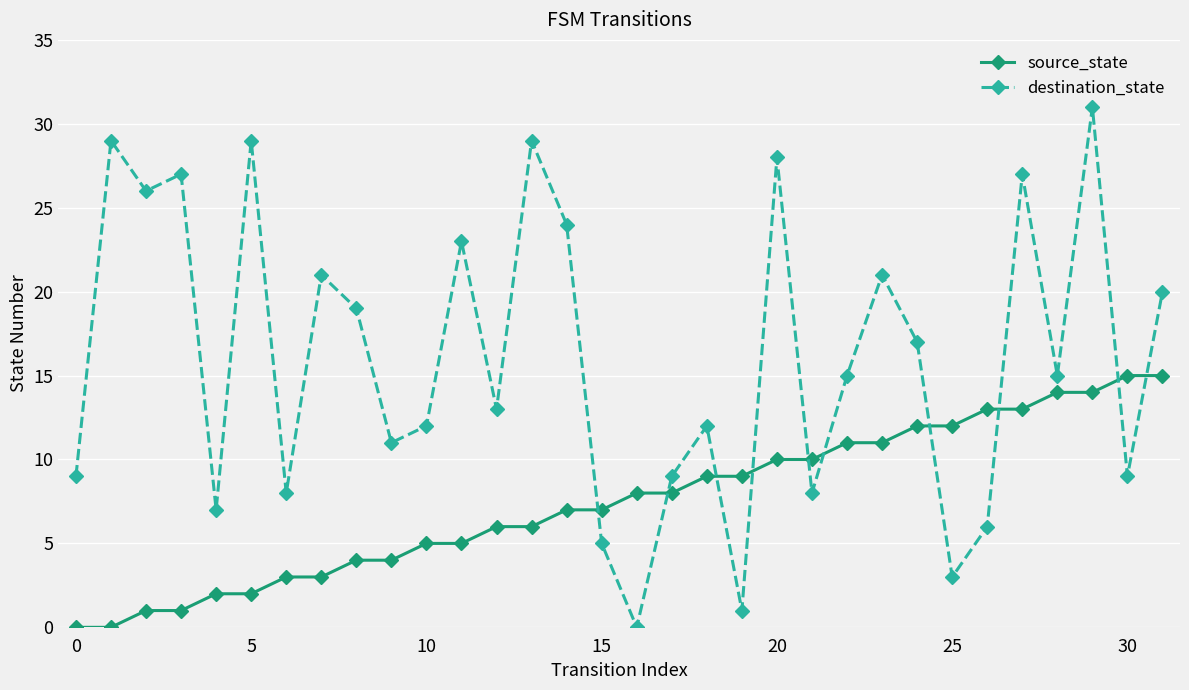

After their last crossing, which series has the higher values: source_state or destination_state?

destination_state